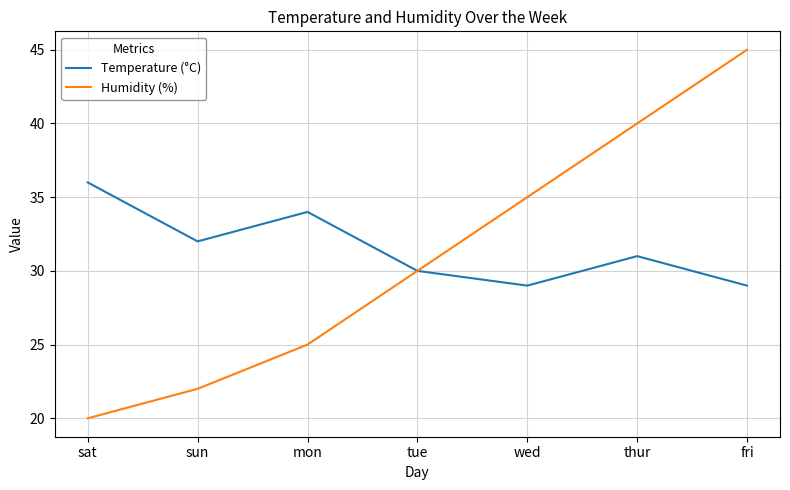

The Humidity (%) series shows 32 at sat. True or false?

False